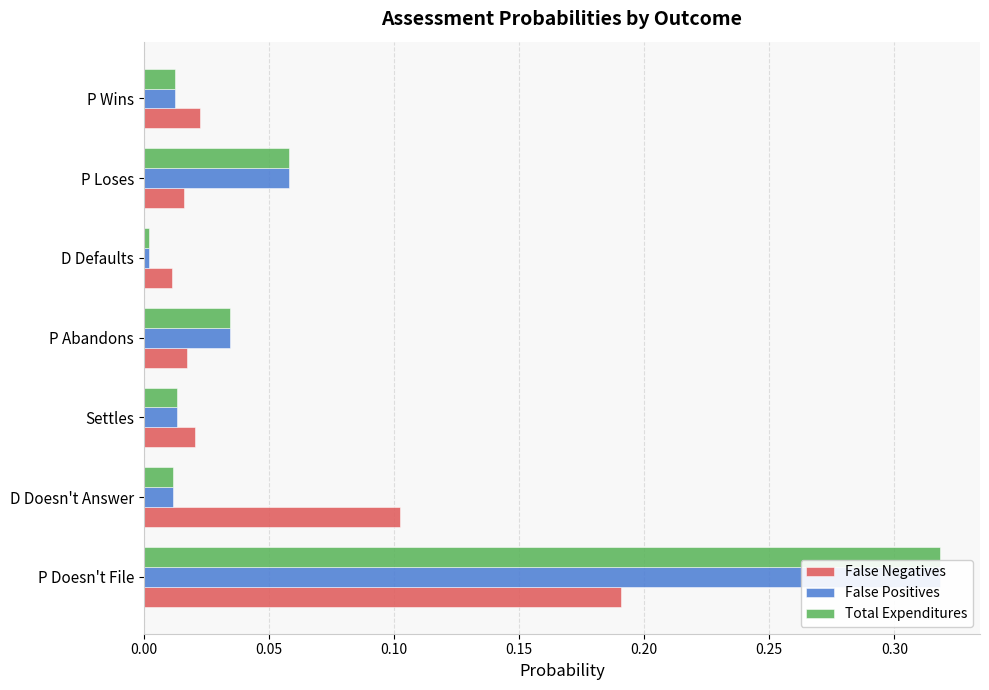

How many groups of bars are there?

7